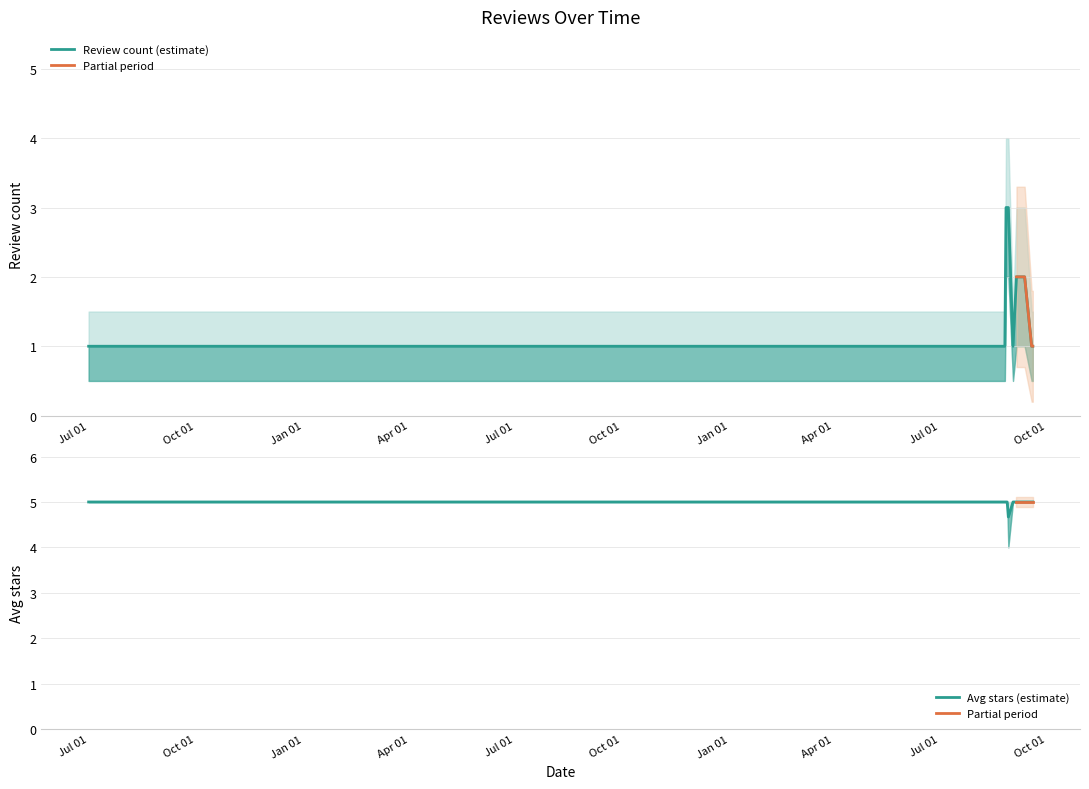

What is the value of the avg_stars point at the 7th from the left?

5.0